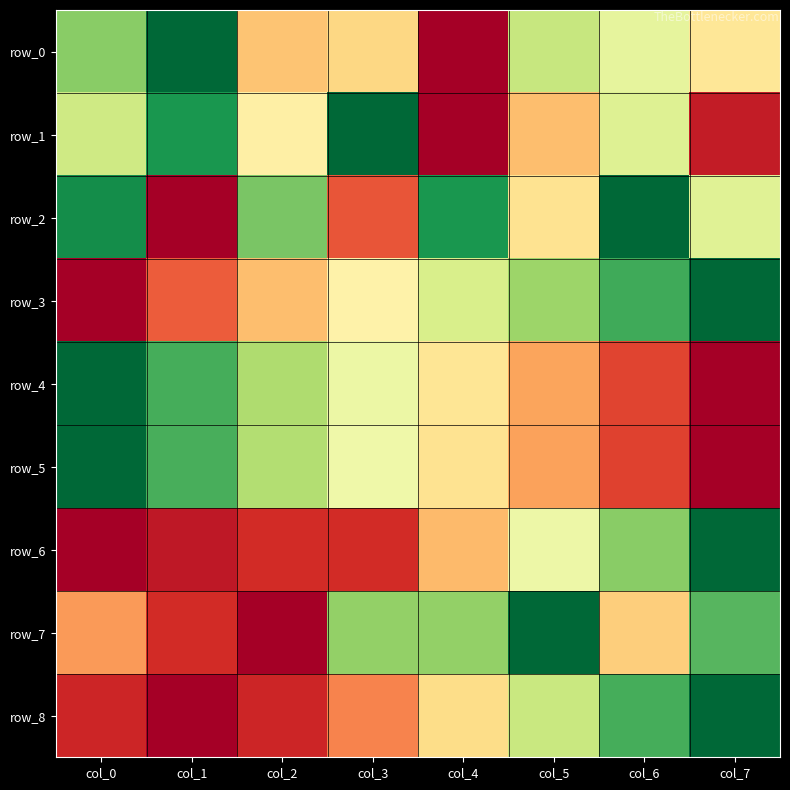

What is the sum of all row_6 values?

2.9